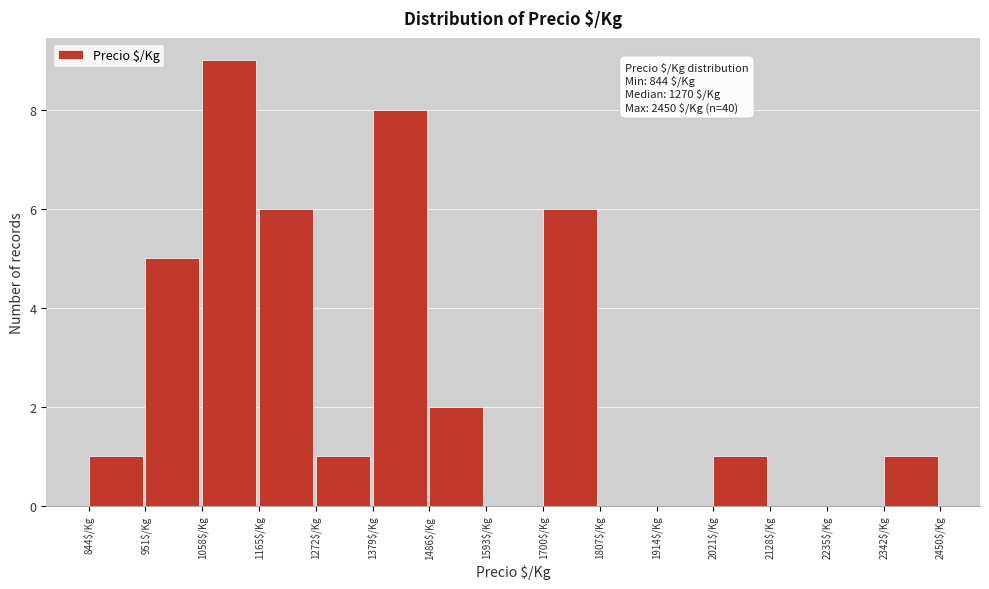

Which range on the x-axis has the tallest bar?

1060 to 1160